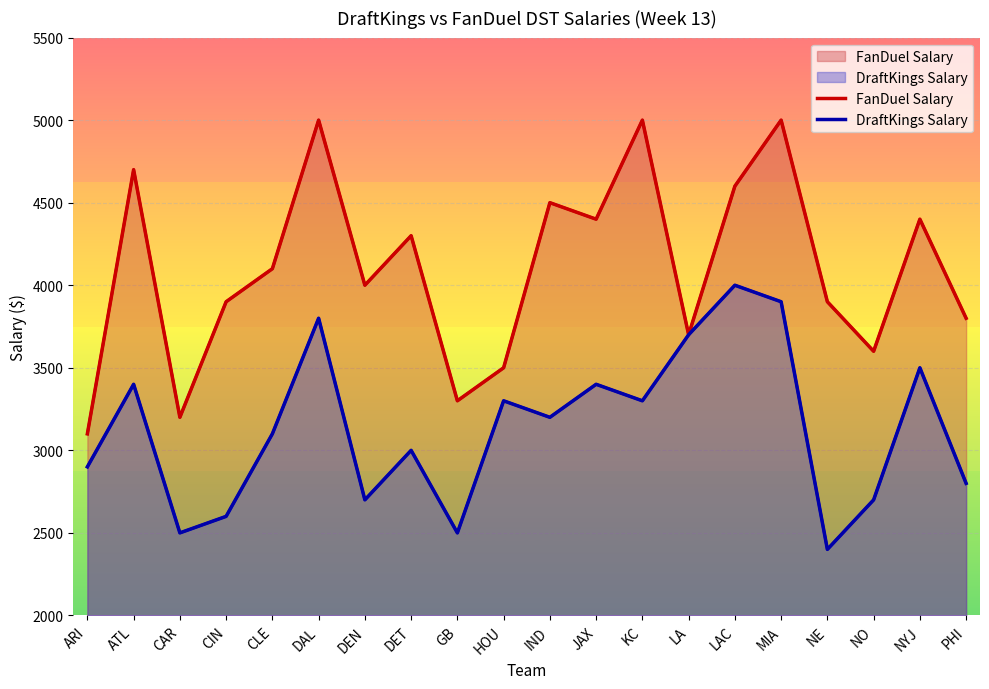

Reading left to right, what are all the values shown in this chart?

FanDuel Salary: ARI=3100	ATL=4700	CAR=3200	CIN=3900	CLE=4100	DAL=5000	DEN=4000	DET=4300	GB=3300	HOU=3500	IND=4500	JAX=4400	KC=5000	LA=3700	LAC=4600	MIA=5000	NE=3900	NO=3600	NYJ=4400	PHI=3800
DraftKings Salary: ARI=2900	ATL=3400	CAR=2500	CIN=2600	CLE=3100	DAL=3800	DEN=2700	DET=3000	GB=2500	HOU=3300	IND=3200	JAX=3400	KC=3300	LA=3700	LAC=4000	MIA=3900	NE=2400	NO=2700	NYJ=3500	PHI=2800